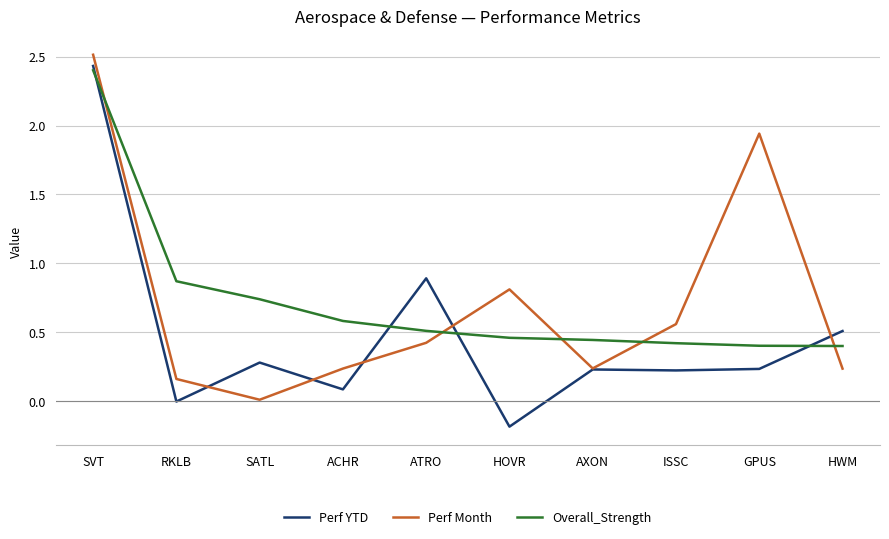

Rank the series at SATL from lowest to highest value.

Perf Month, Perf YTD, Overall_Strength